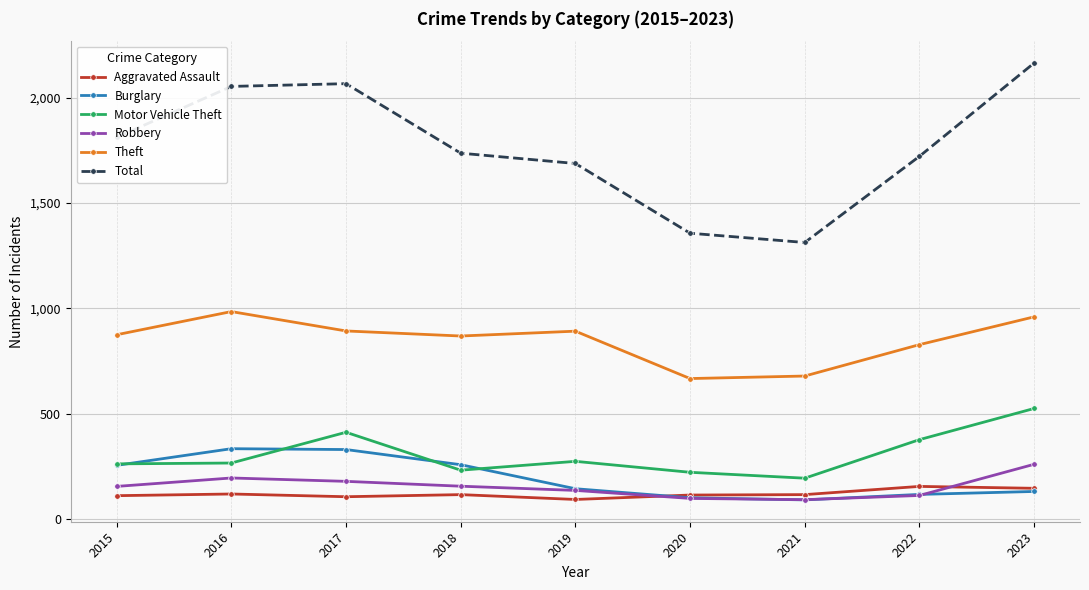

True or false: Total has more than 2 interior local peaks.

False